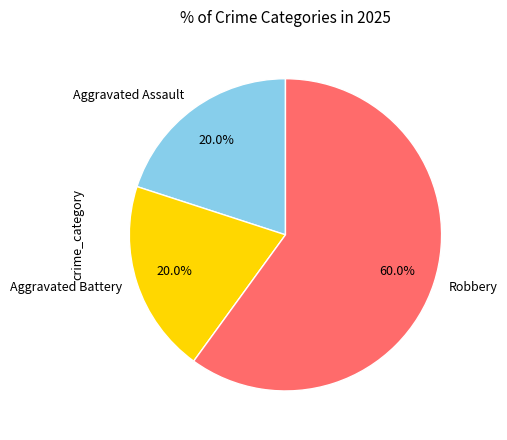

What portion of the pie excludes Robbery?

40.0%